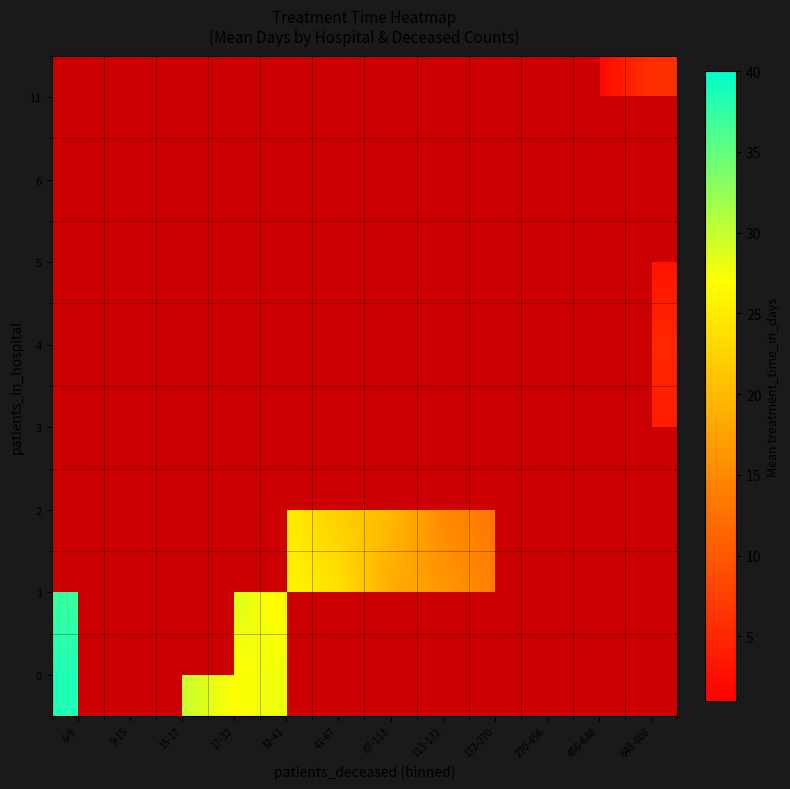

How many data points does each series have?

12